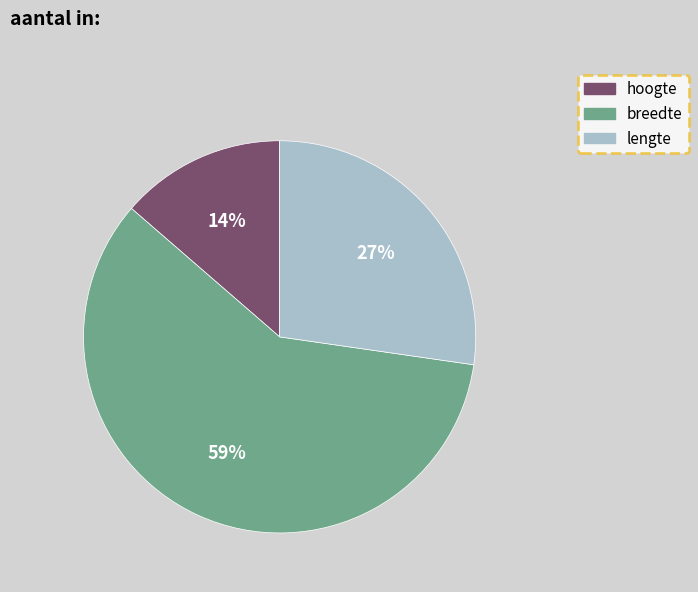

Combined, do lengte and breedte account for over 50%?

Yes